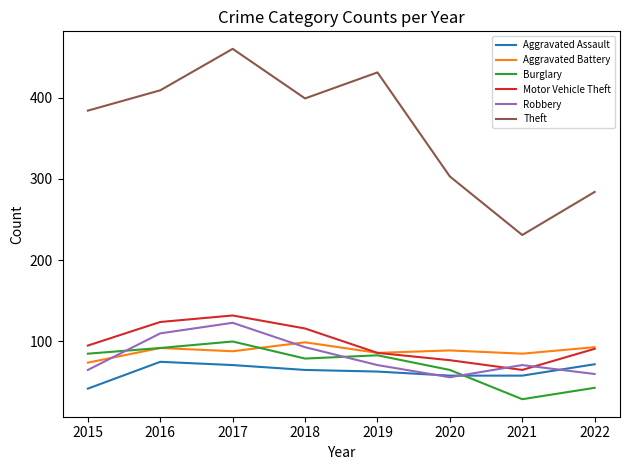

What is the minimum value shown in the chart?

29